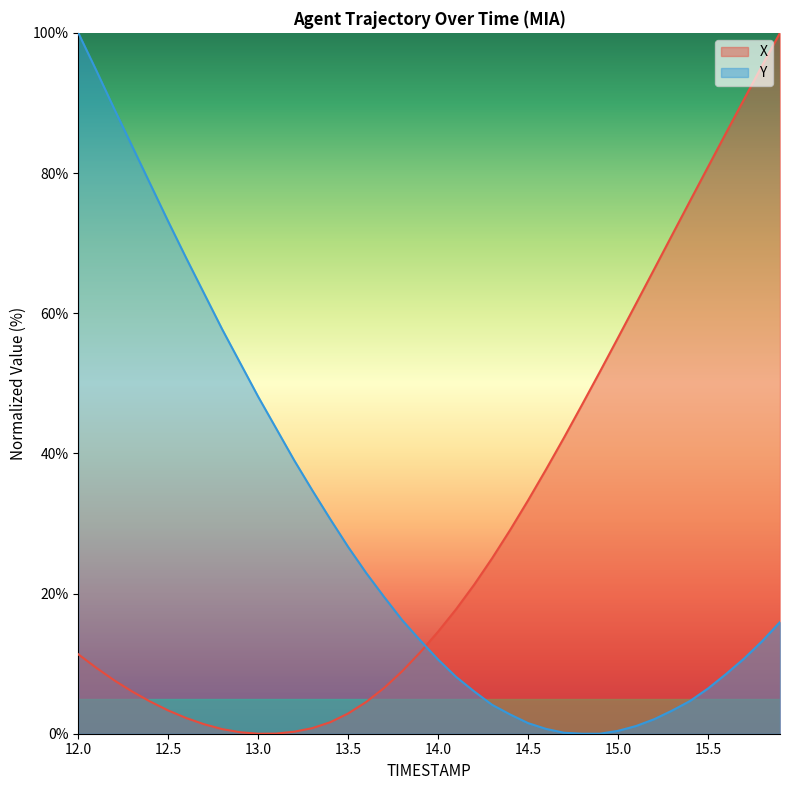

Is it true that Y equals 16.9 at 13.5?

False